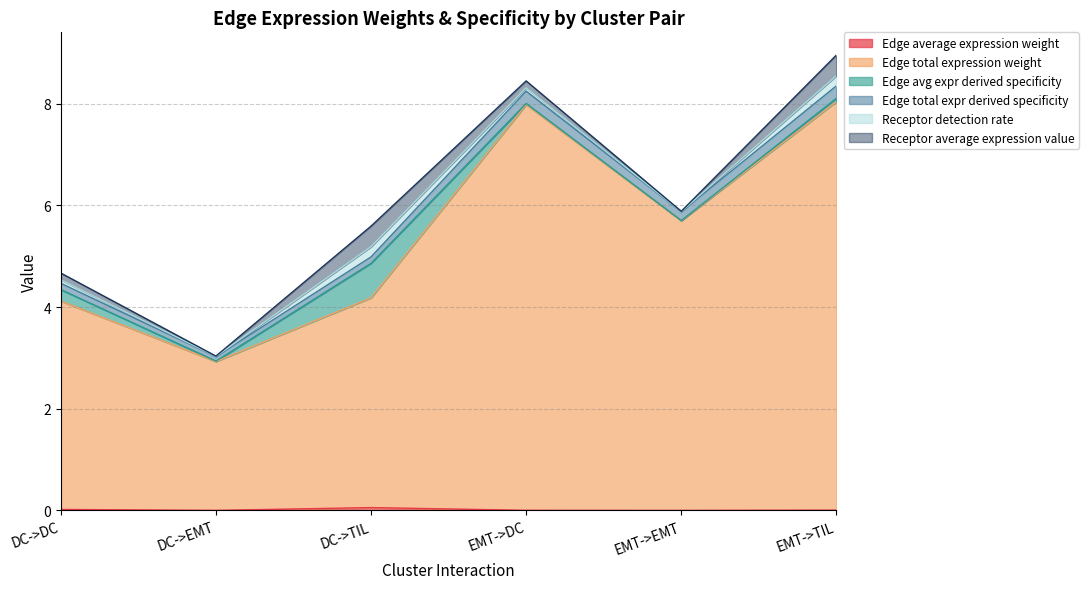

True or false: Edge average expression weight has a value of 0.0 at DC->DC.

False